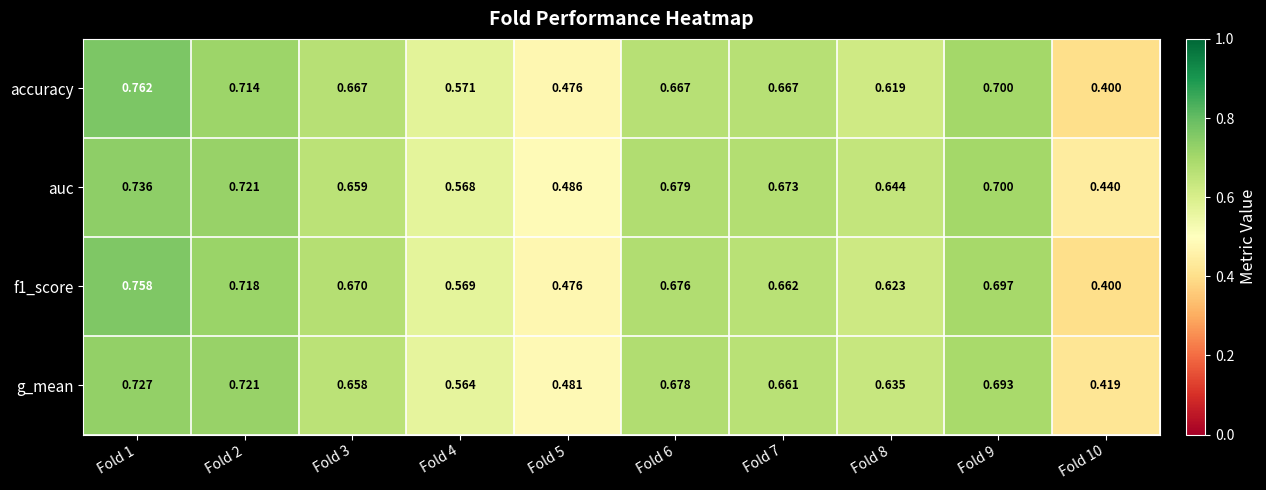

Between Fold 2 and Fold 7, which series saw the biggest shift?

g_mean